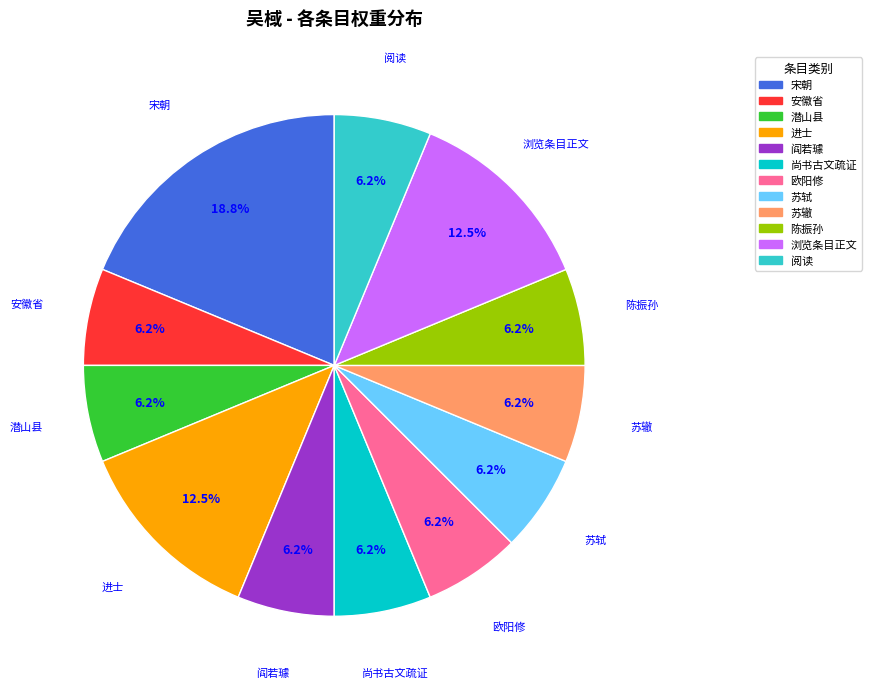

Approximately how many times larger is the value at 苏辙 compared to 进士?

0.5